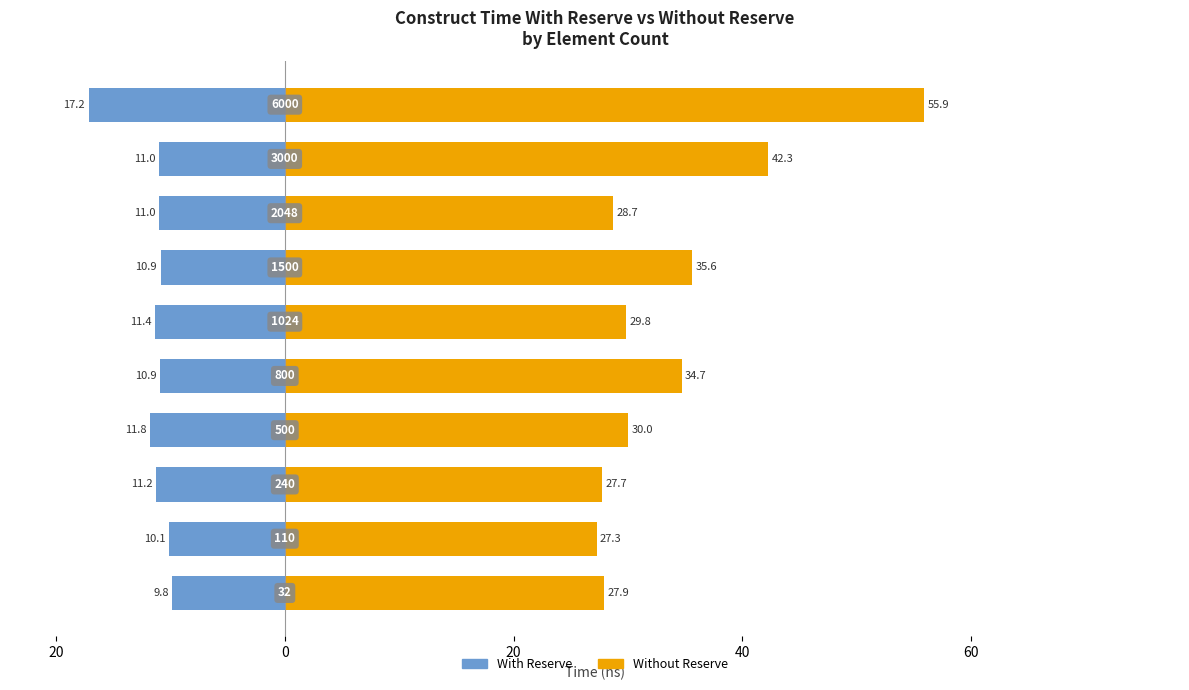

Are the bars horizontal?

Yes